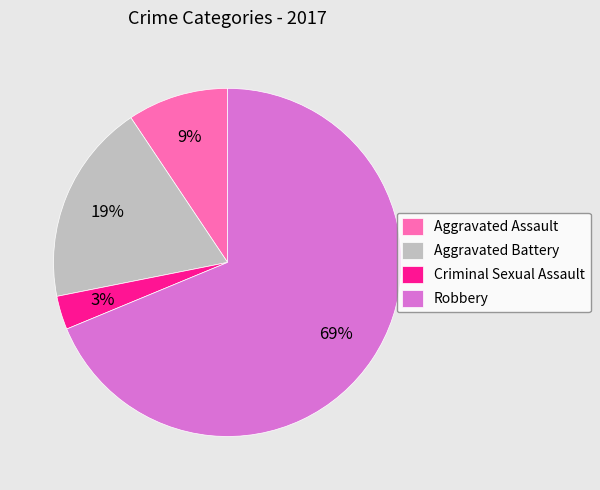

To the nearest percent, what portion does Aggravated Battery represent?

19%